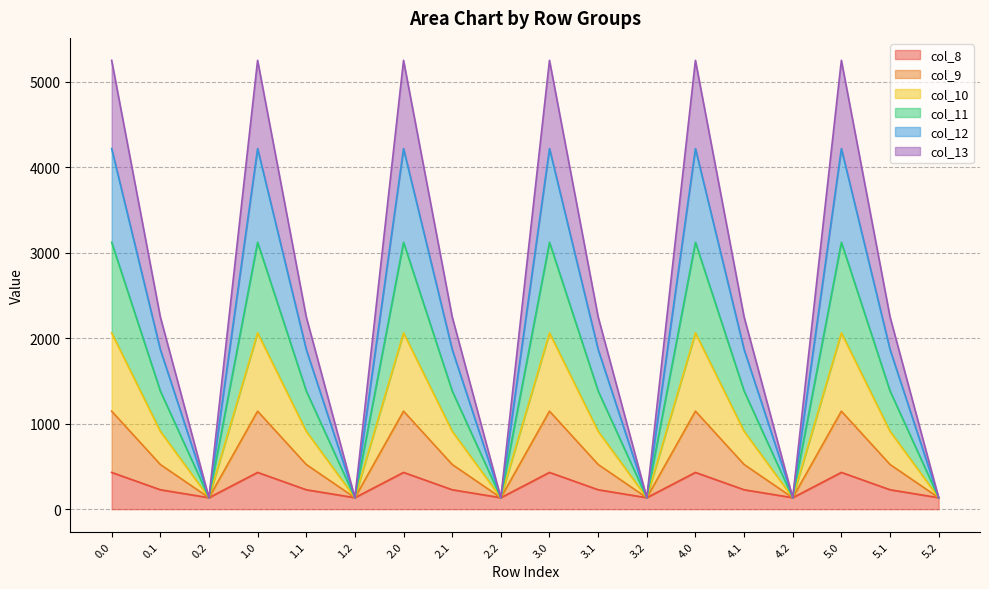

What is the difference between the maximum and minimum values in the col_8 series?

296.1